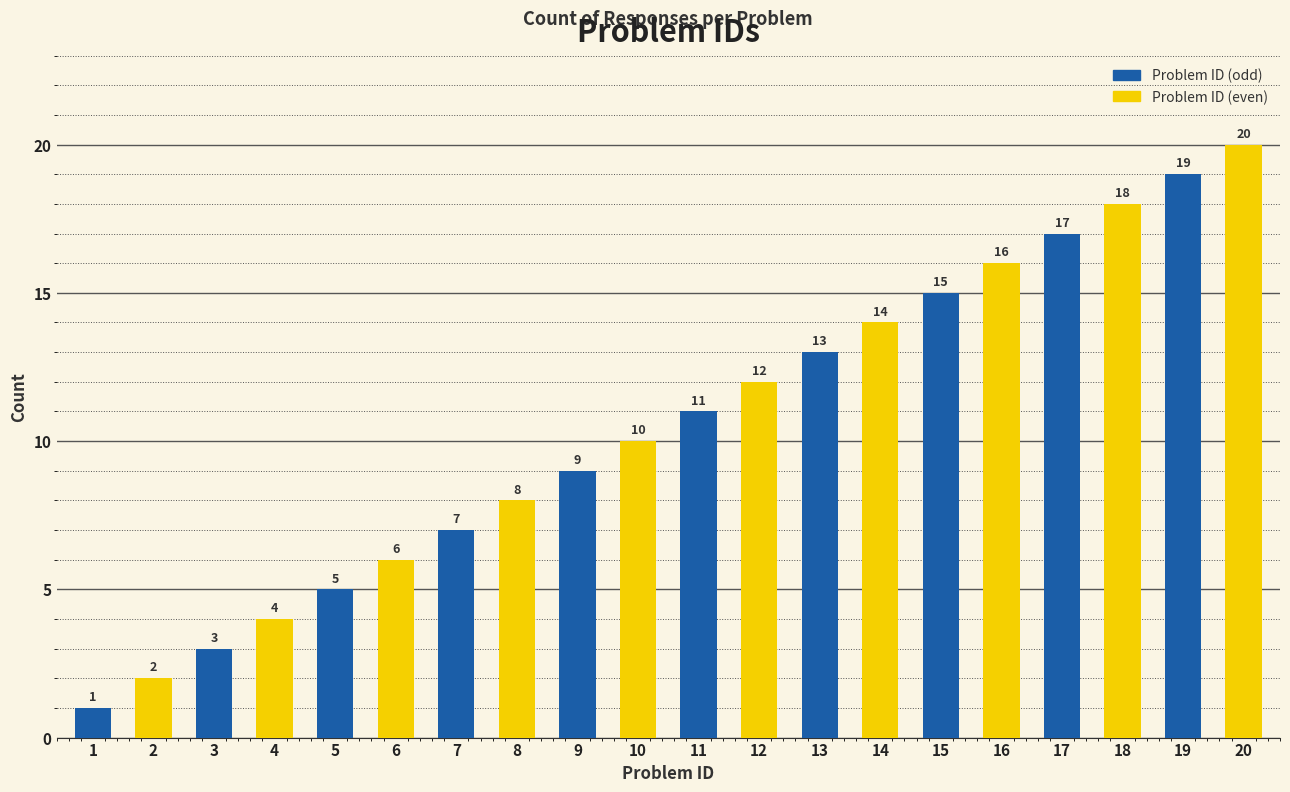

True or false: the data shows 3 at 7.

False